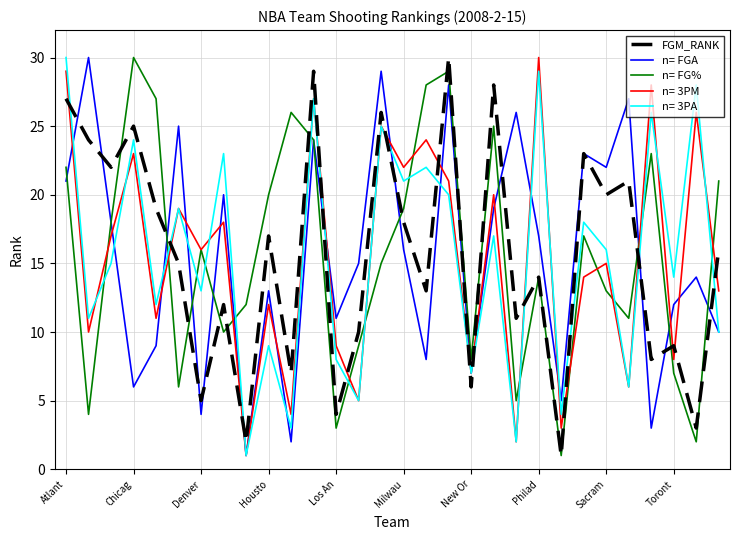

Which series ends up on top after the final intersection of n= FGA and n= FG%?

n= FG%